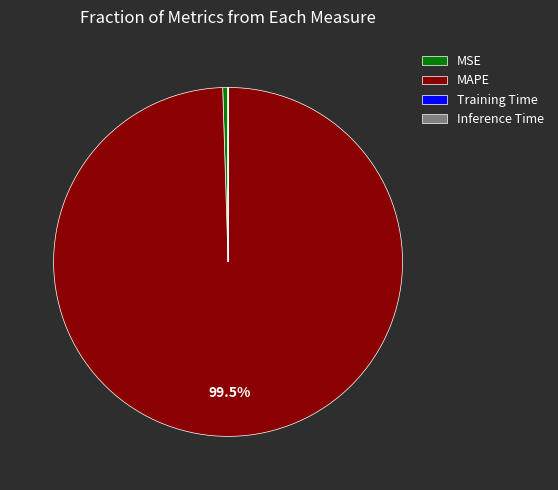

What is the largest slice in the pie chart?

MAPE